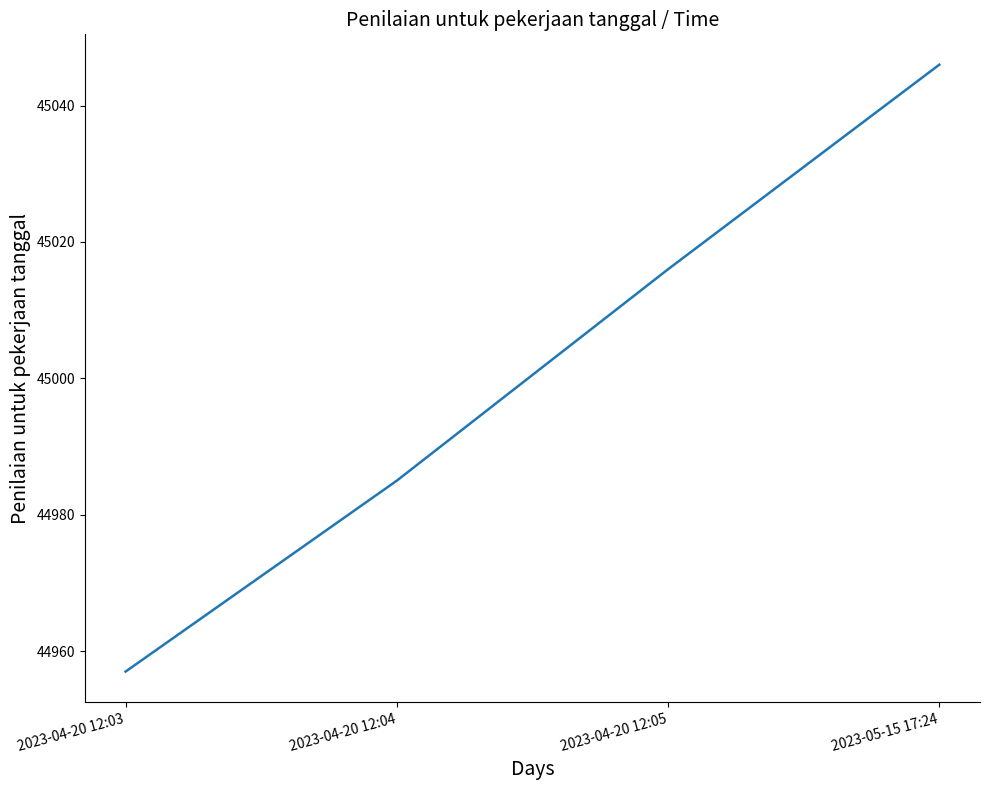

What is the minimum value shown in the chart?

44957